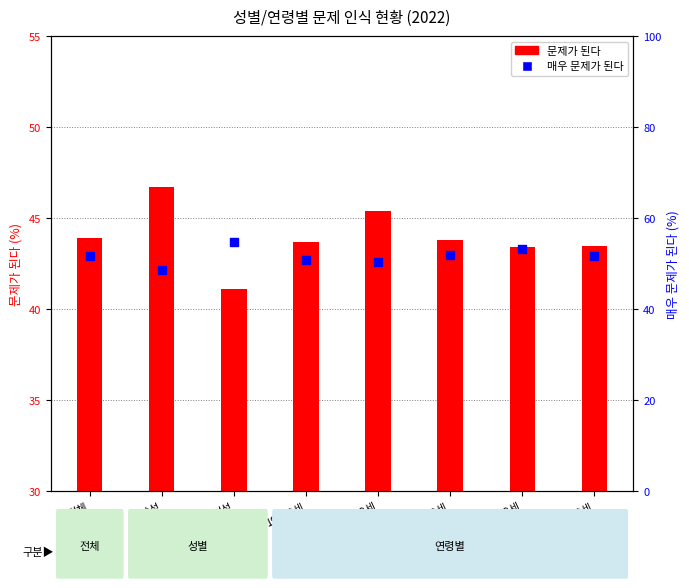

Which series reaches the minimum Y coordinate?

문제가 된다